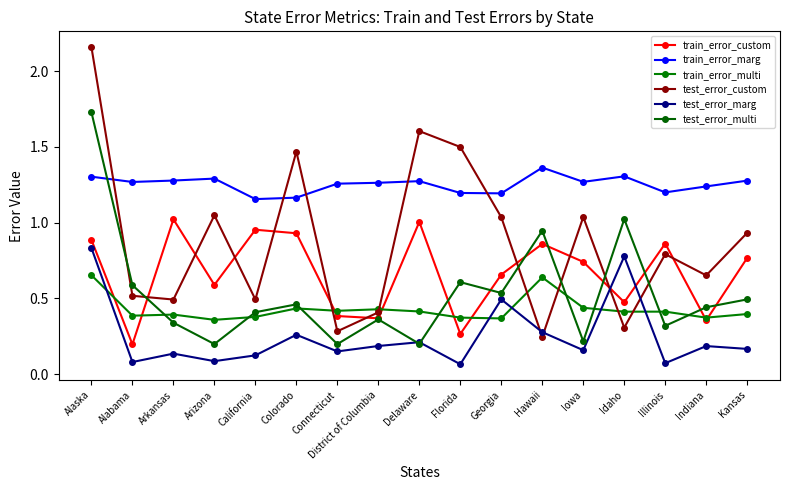

What is the sum of all train_error_marg values?

21.3